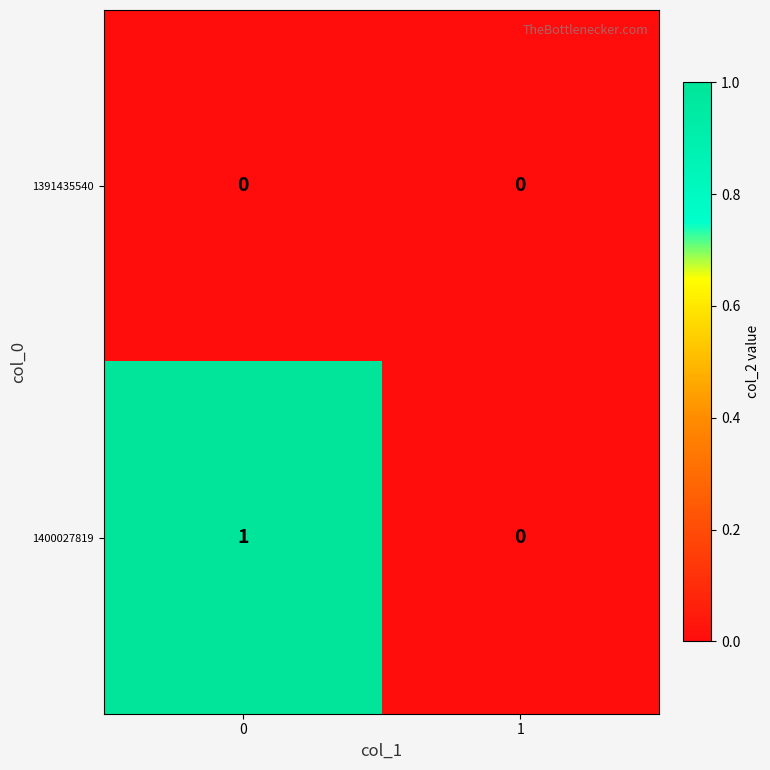

How many series are shown in this chart?

2